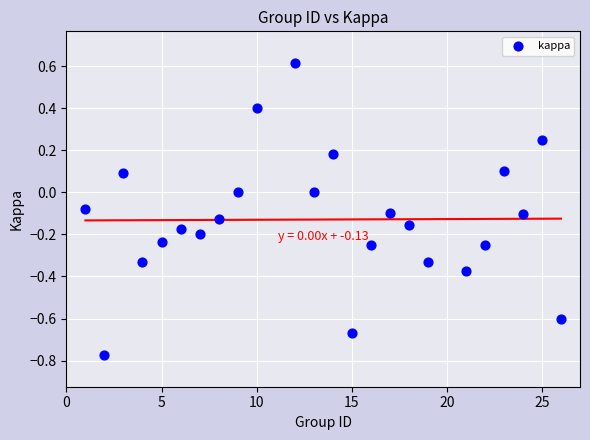

What is the range of X values (max minus min)?

25.0